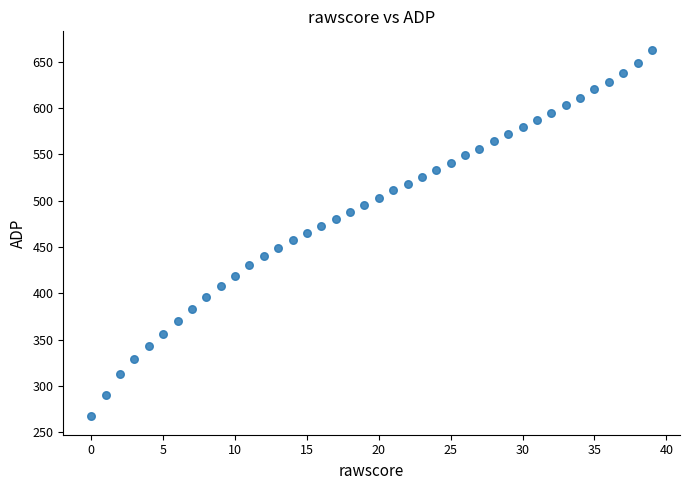

What is the range of Y values (max minus min)?

396